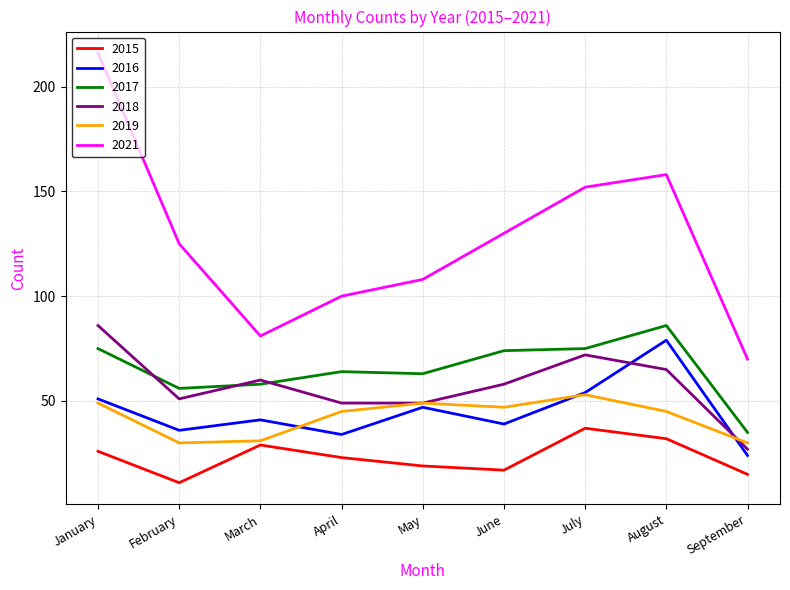

Which series has the largest total across all categories?

2021